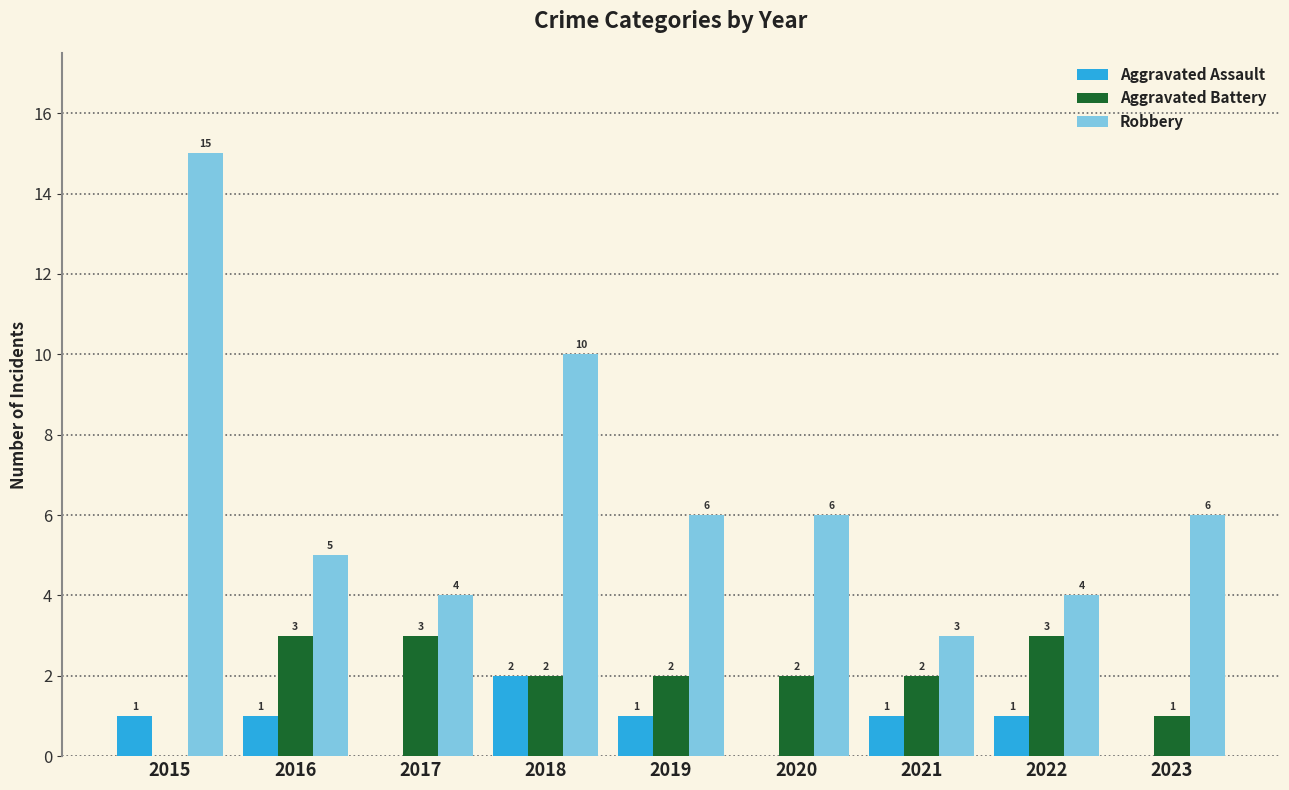

What is the difference between the Aggravated Battery values at 2017 and 2020?

1